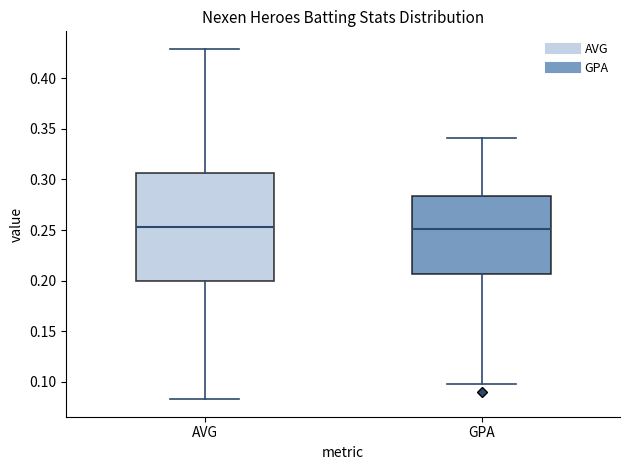

Where is the lower edge of the box for AVG on the y-axis? The values are not printed on the chart, so give them approximately, as read against the axis.

0.200